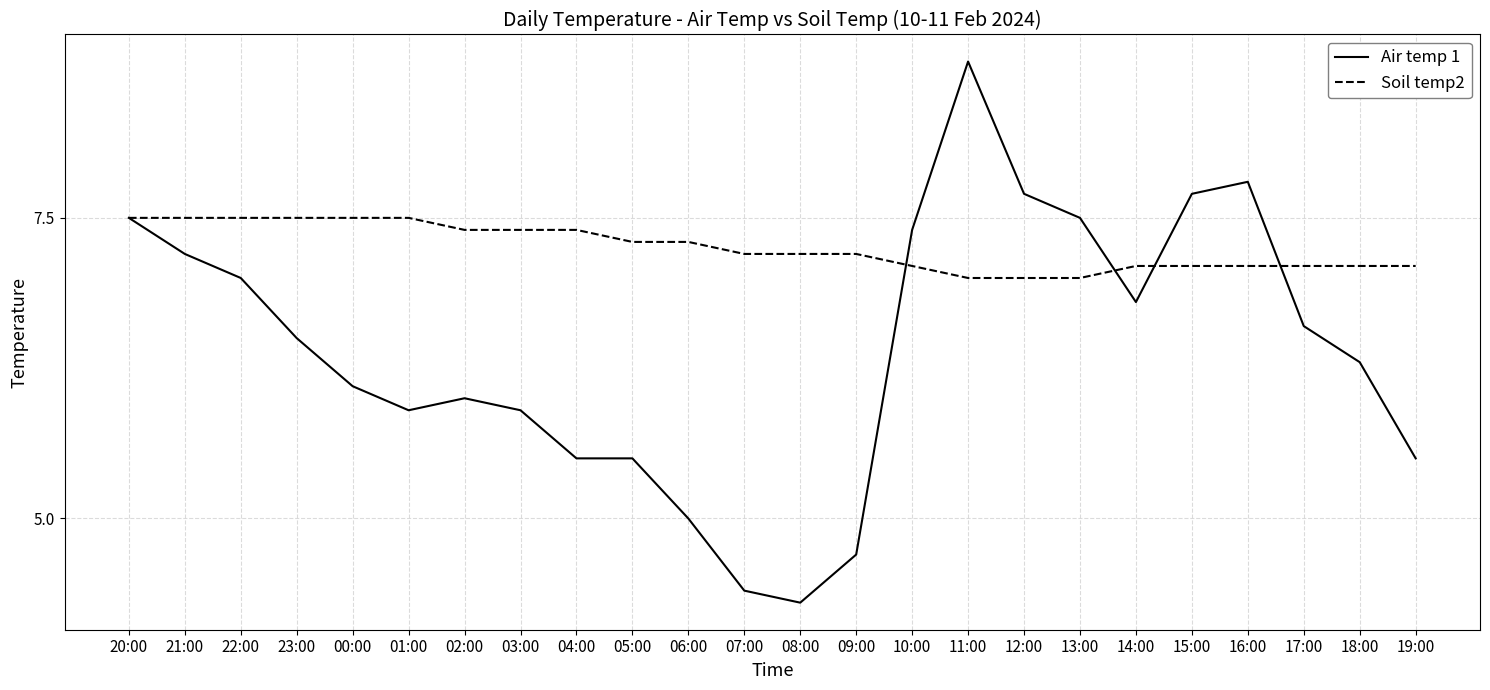

What position from the left is 00:00?

5